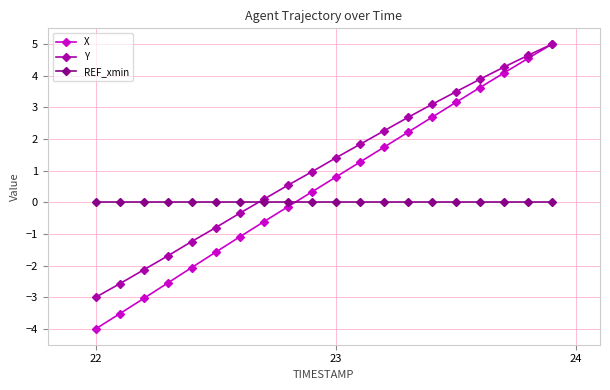

Which series has the largest total across all categories?

Y